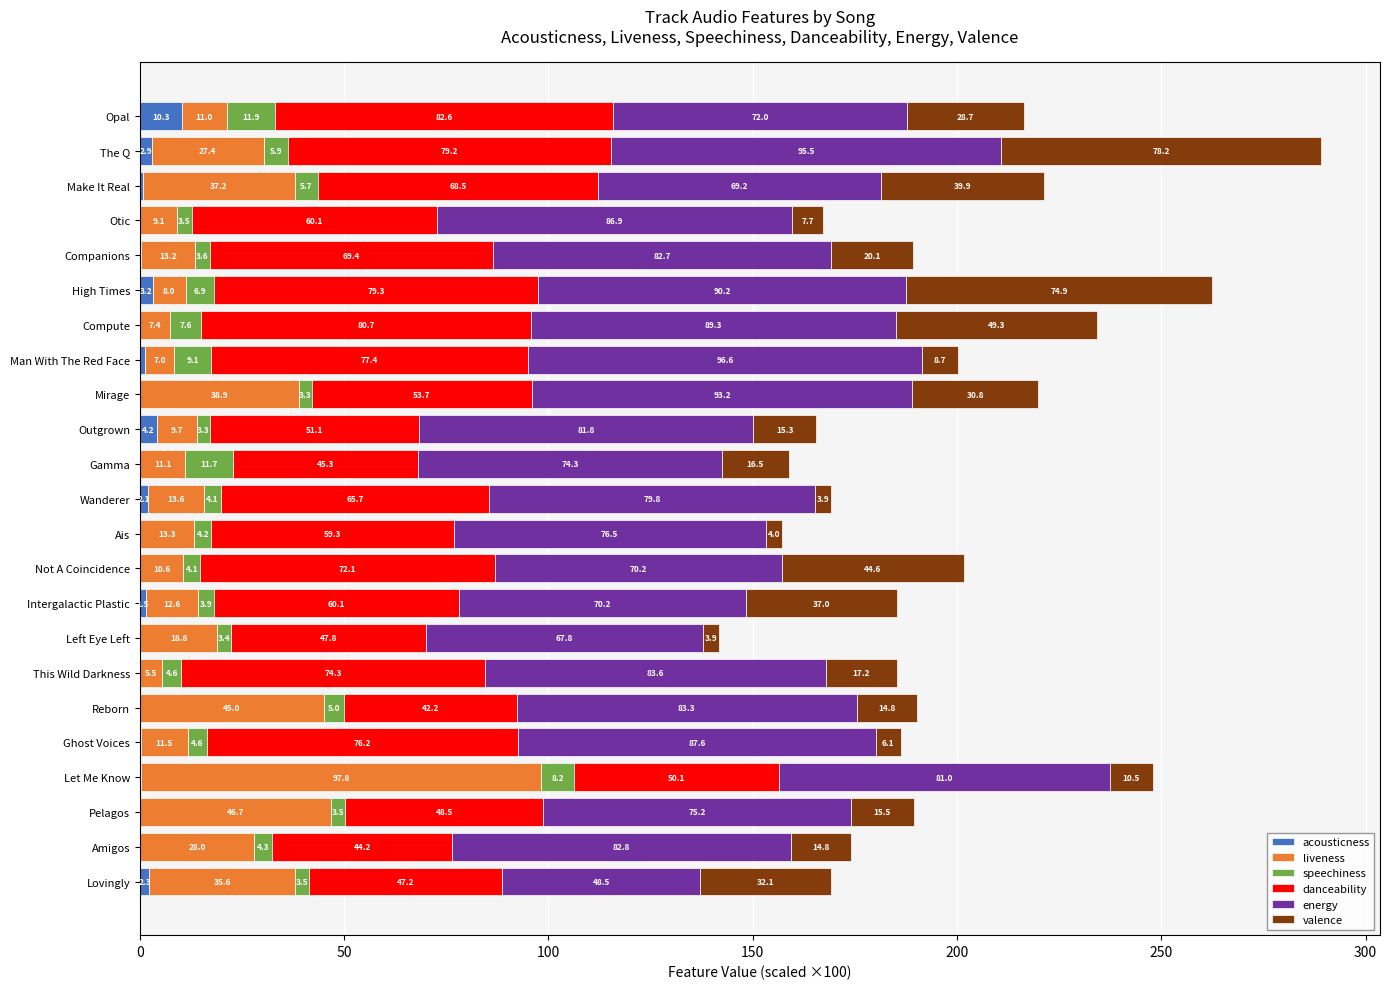

At which category is the sum across all series the highest?

The Q